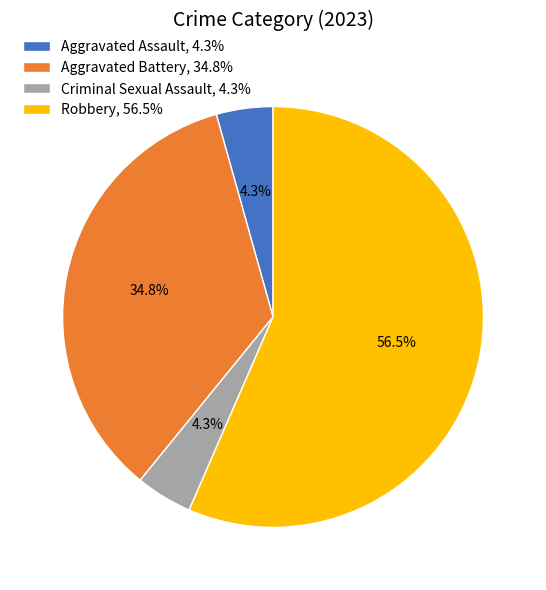

What is the majority slice?

Robbery